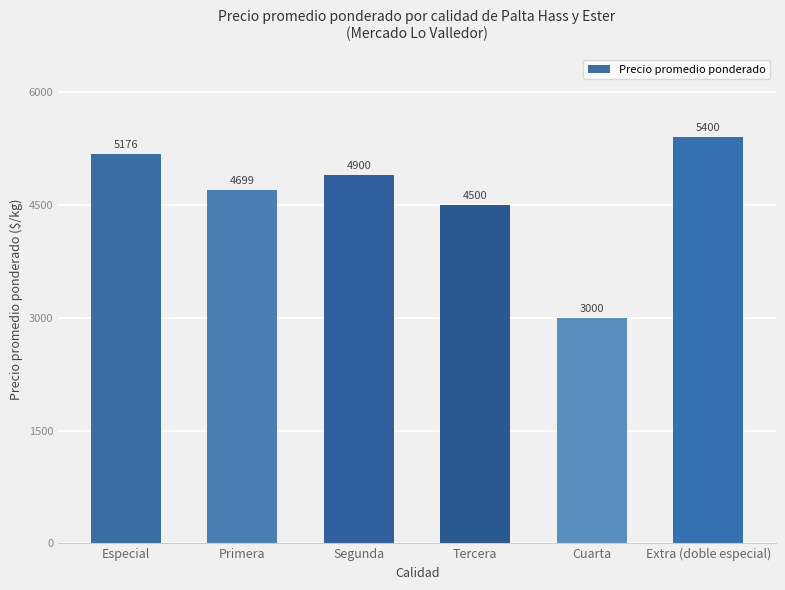

What position from the left is Tercera?

4